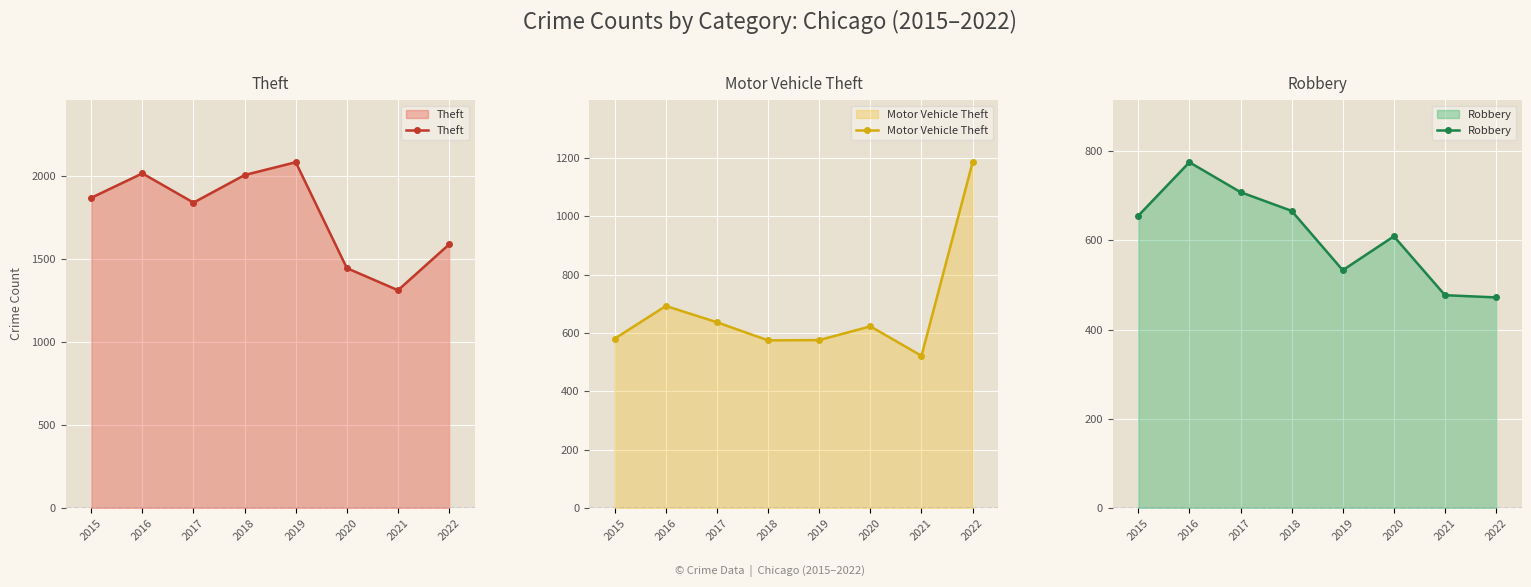

Reading right to left, list all the values displayed in this chart.

Theft: 2022=1586	2021=1310	2020=1443	2019=2080	2018=2003	2017=1837	2016=2013	2015=1866
Motor Vehicle Theft: 2022=1186	2021=522	2020=623	2019=576	2018=575	2017=637	2016=693	2015=581
Robbery: 2022=472	2021=477	2020=609	2019=533	2018=666	2017=708	2016=775	2015=655